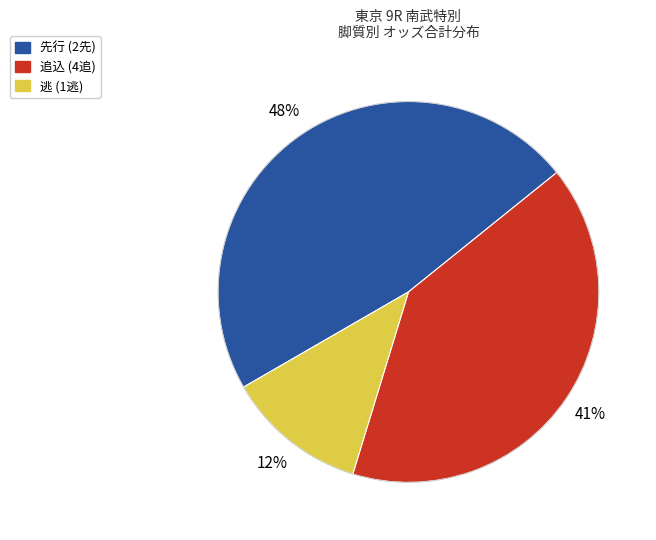

Is there any slice that represents more than half of the pie?

No